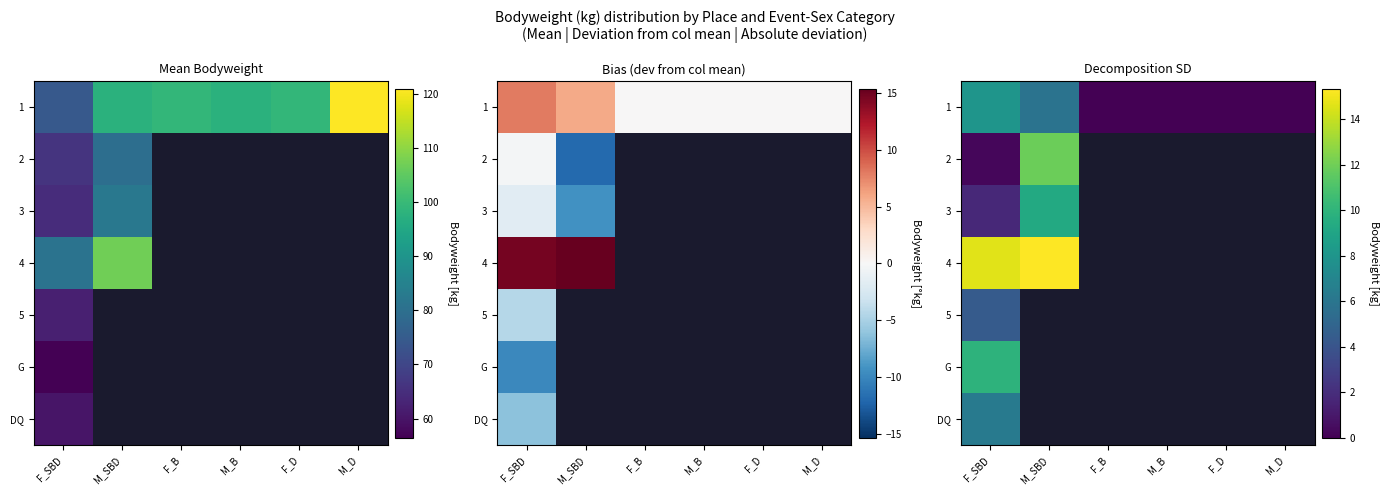

Rank the series at F_SBD from lowest to highest value.

2, 3, 5, DQ, 1, G, 4